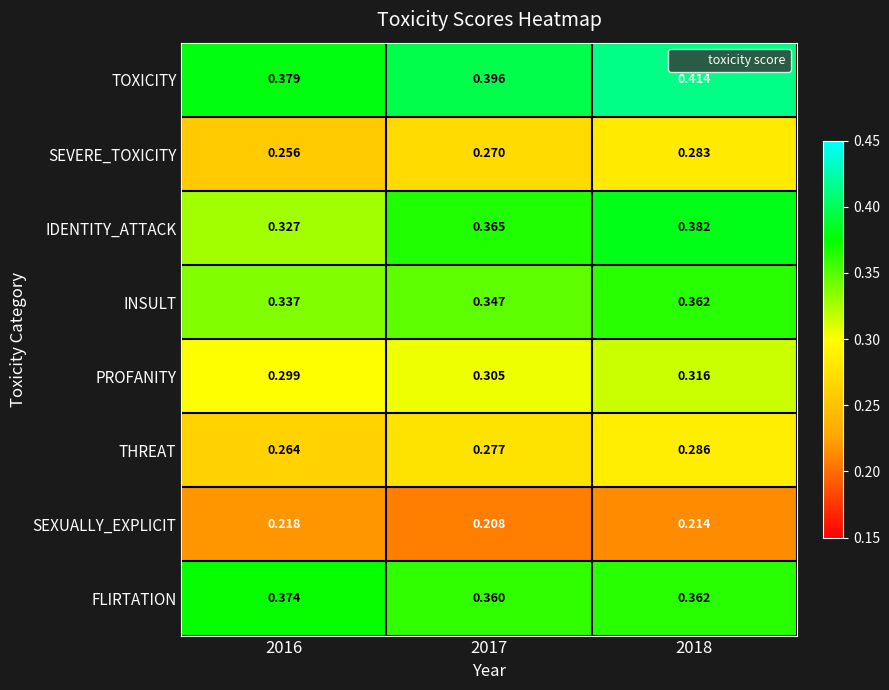

Which series has the largest range (max minus min)?

IDENTITY_ATTACK